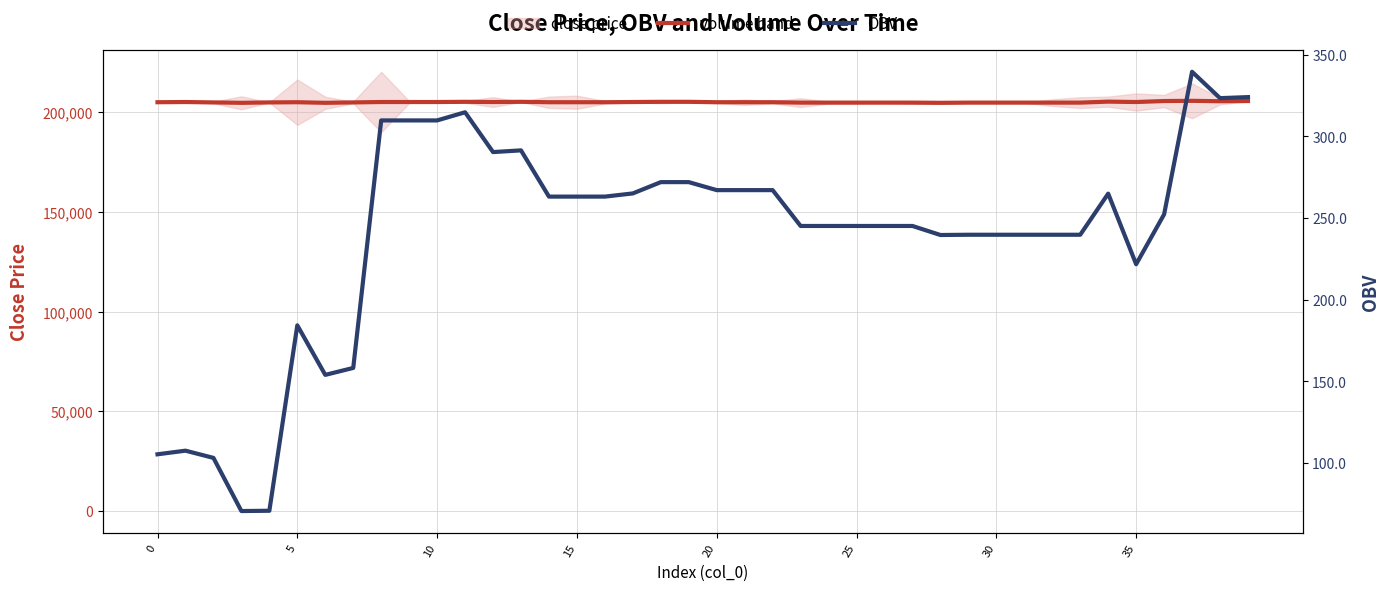

Which label corresponds to the largest value in the chart?

37